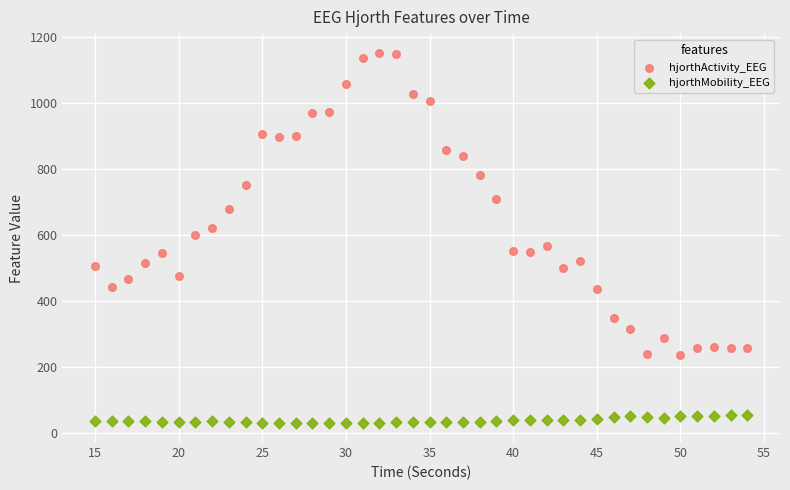

Across all data points, what is the range of X values (max minus min)?

39.0